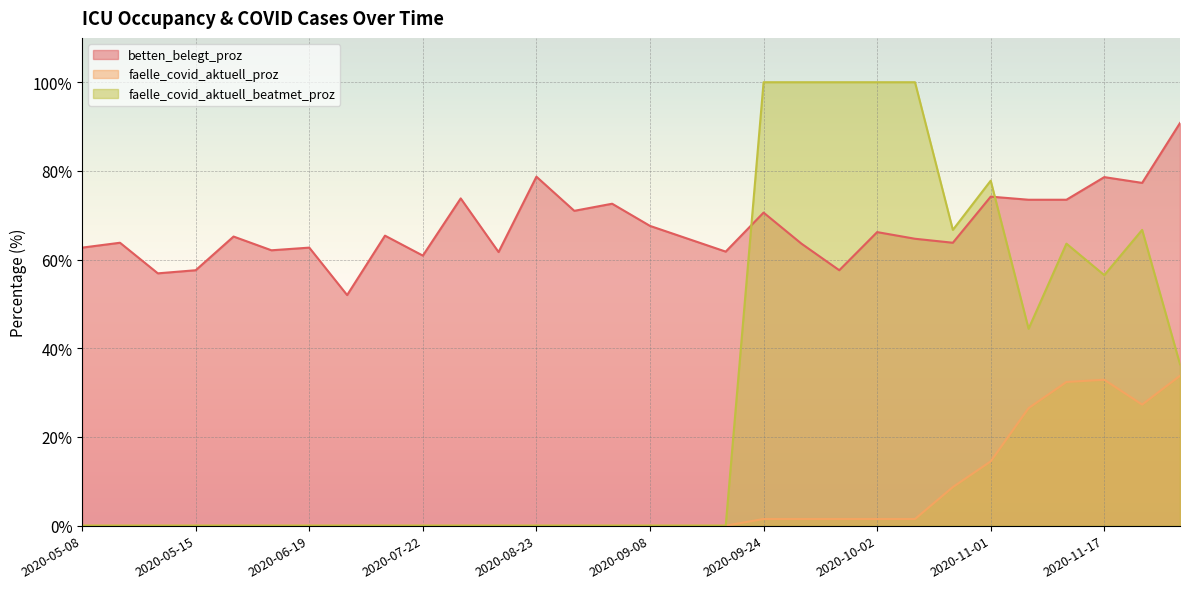

What is the difference between the highest and lowest values at 2020-09-14?

64.7